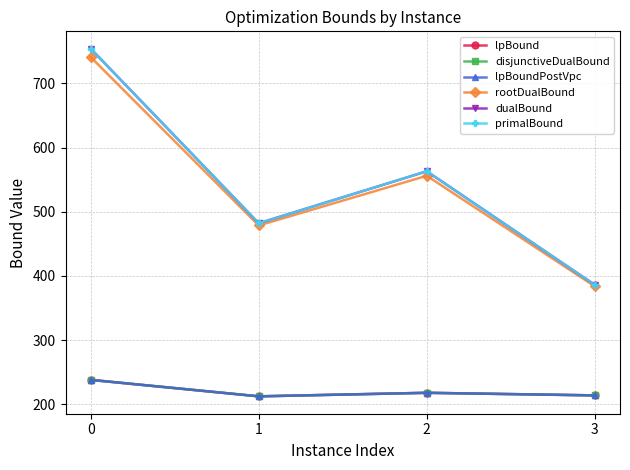

Does the chart have visible grid lines?

Yes